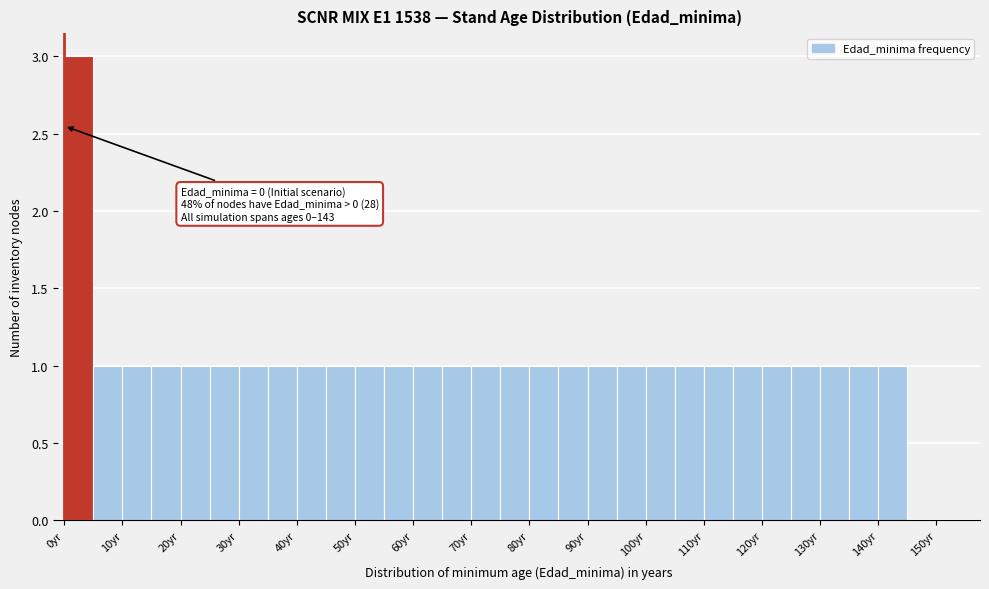

Over which range of the x-axis is the bar tallest?

0 to 5